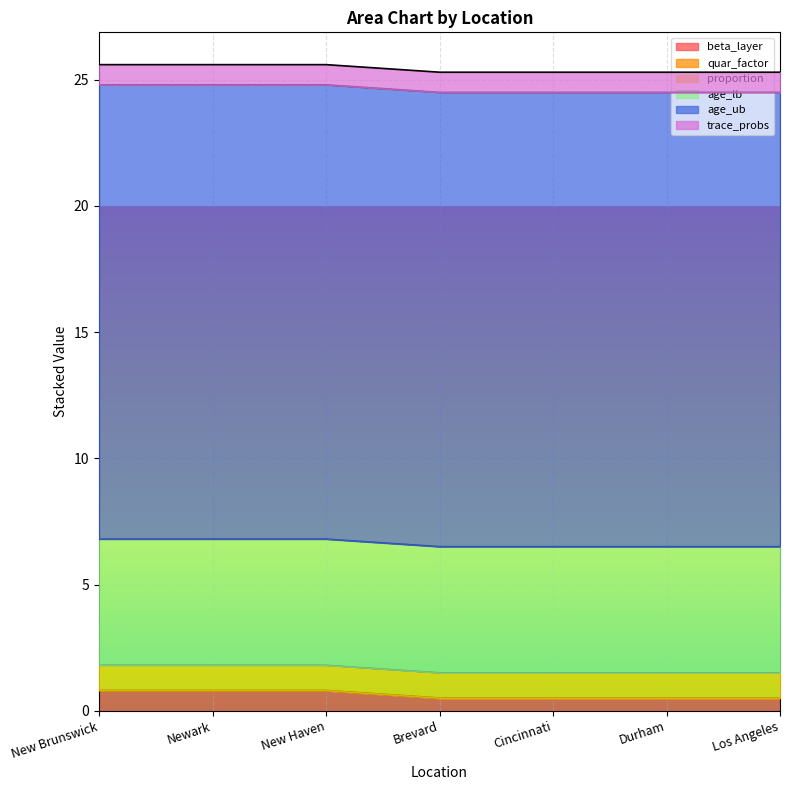

What is the approximate value of trace_probs at Durham?

0.8